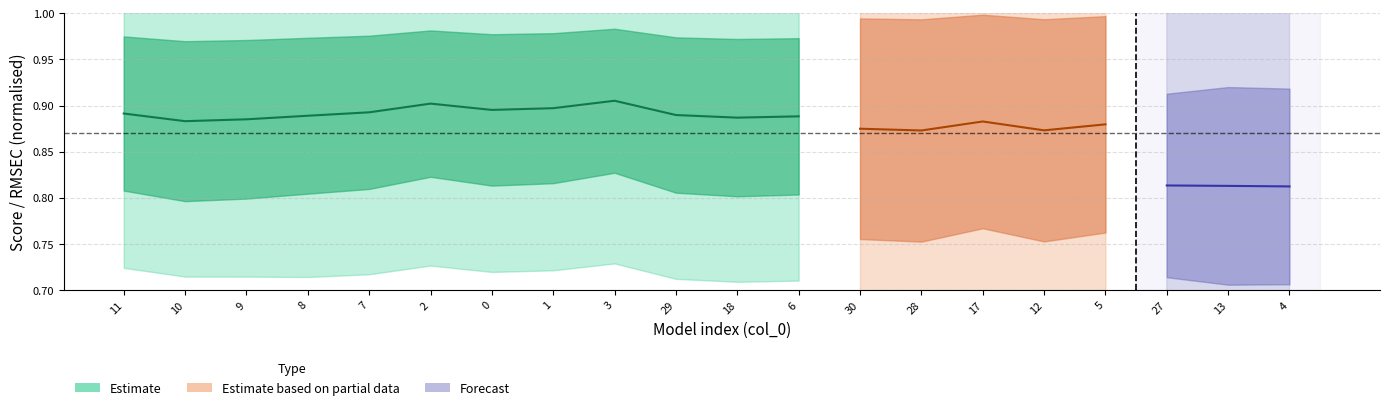

What is the sum of all Score_c values?

17.7